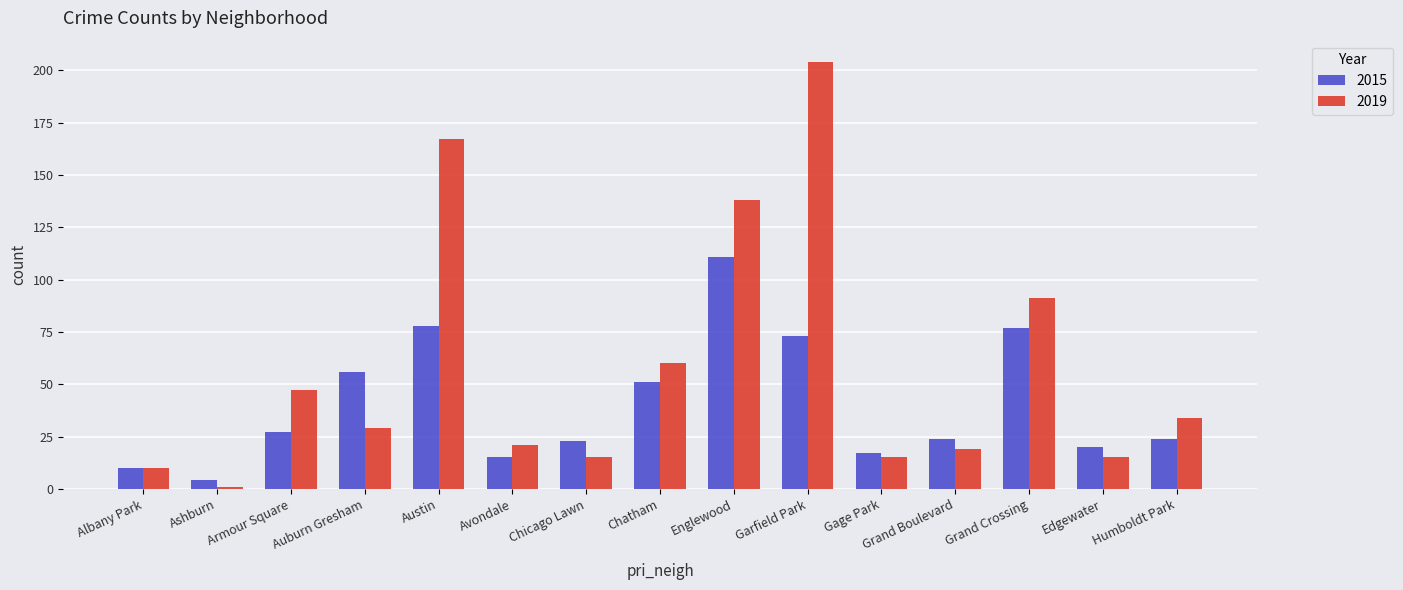

Reading left to right, extract all data points from this chart.

2015: Albany Park=10	Ashburn=4	Armour Square=27	Auburn Gresham=56	Austin=78	Avondale=15	Chicago Lawn=23	Chatham=51	Englewood=111	Garfield Park=73	Gage Park=17	Grand Boulevard=24	Grand Crossing=77	Edgewater=20	Humboldt Park=24
2019: Albany Park=10	Ashburn=1	Armour Square=47	Auburn Gresham=29	Austin=167	Avondale=21	Chicago Lawn=15	Chatham=60	Englewood=138	Garfield Park=204	Gage Park=15	Grand Boulevard=19	Grand Crossing=91	Edgewater=15	Humboldt Park=34